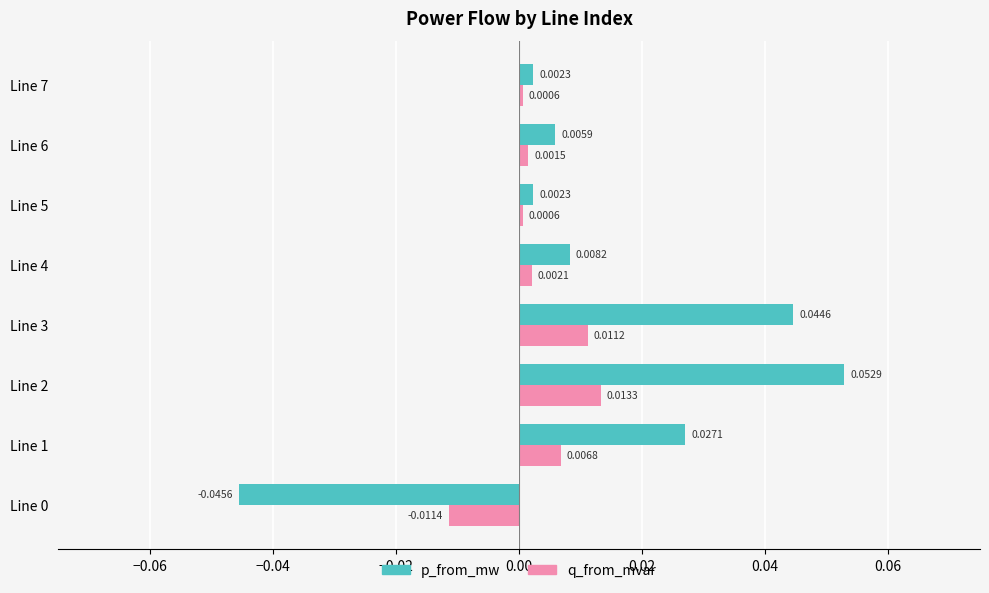

How many values in the q_from_mvar series exceed 0?

7